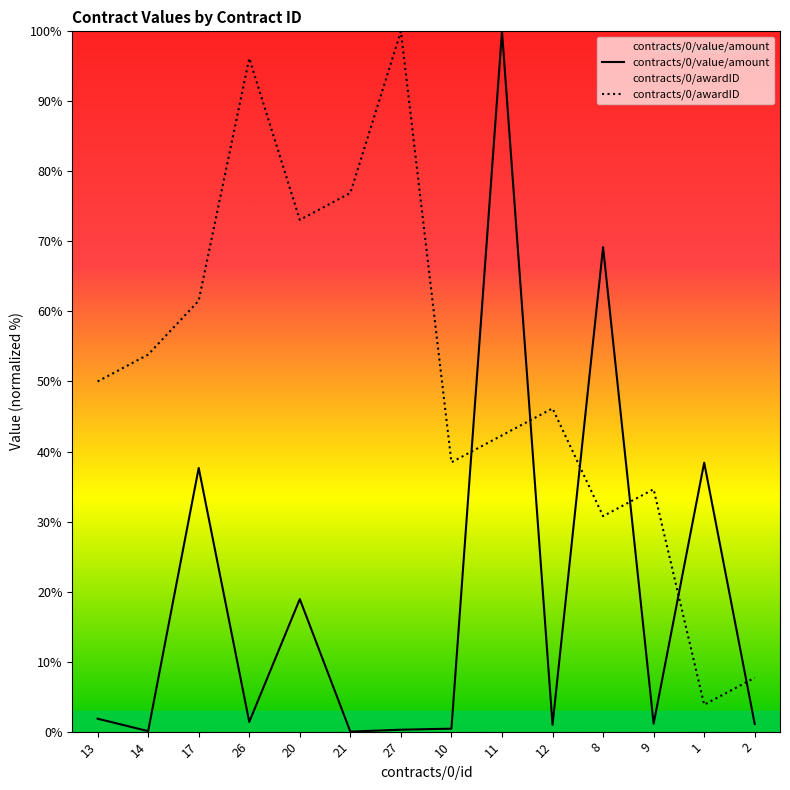

At which label does contracts/0/value/amount first exceed 1?

13